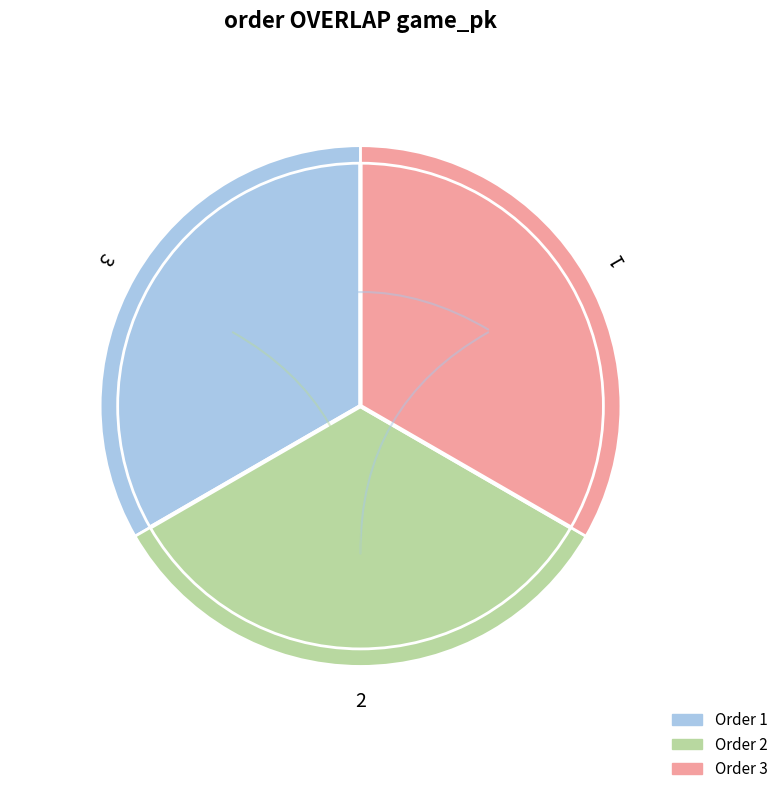

What is the largest slice in the pie chart?

3